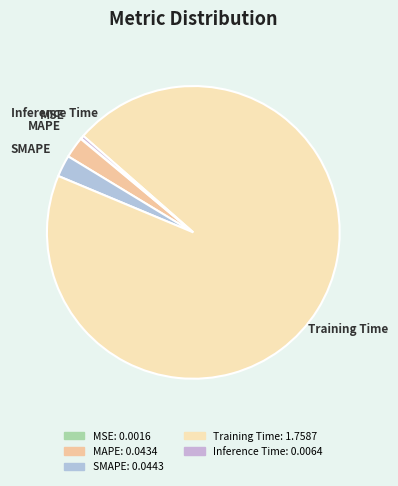

Is the sum of Inference Time and Training Time greater than half?

Yes